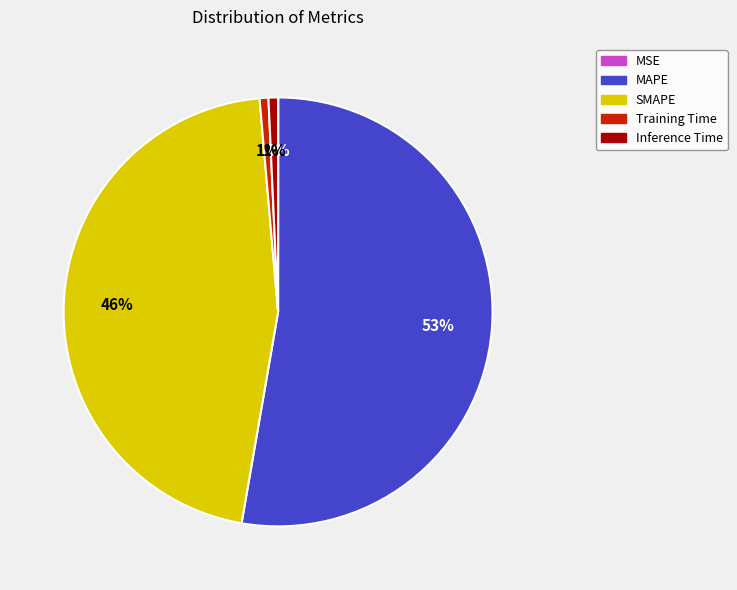

Is there any slice that represents more than half of the pie?

Yes